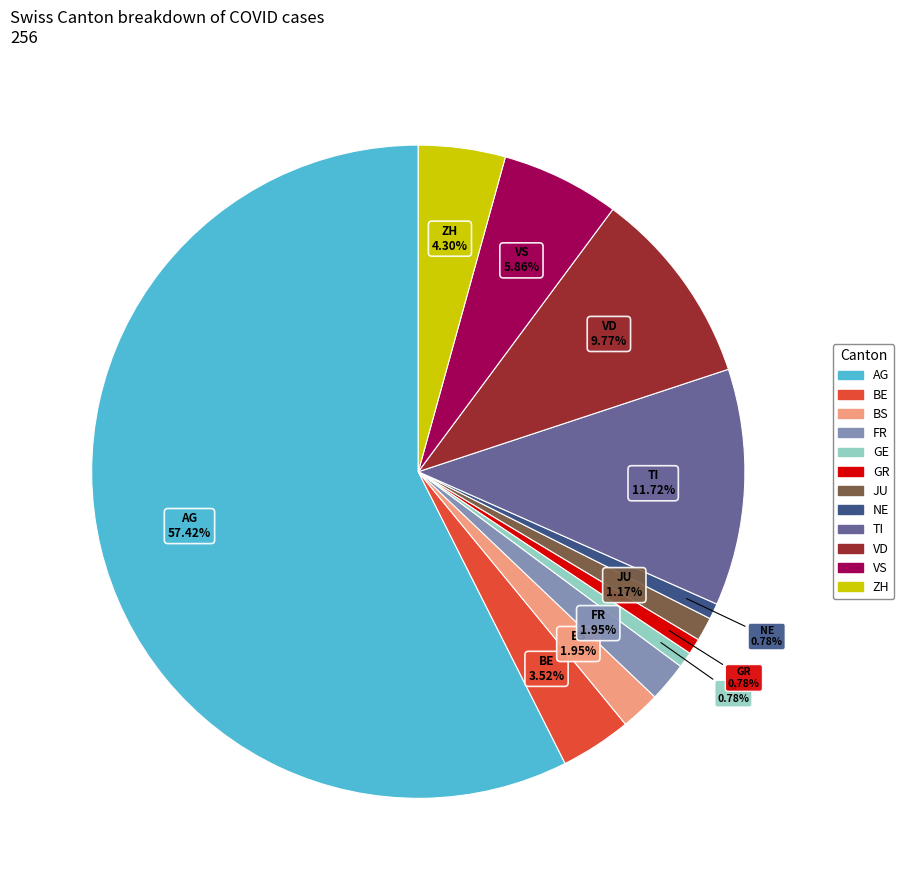

Count the number of slices in the pie.

12